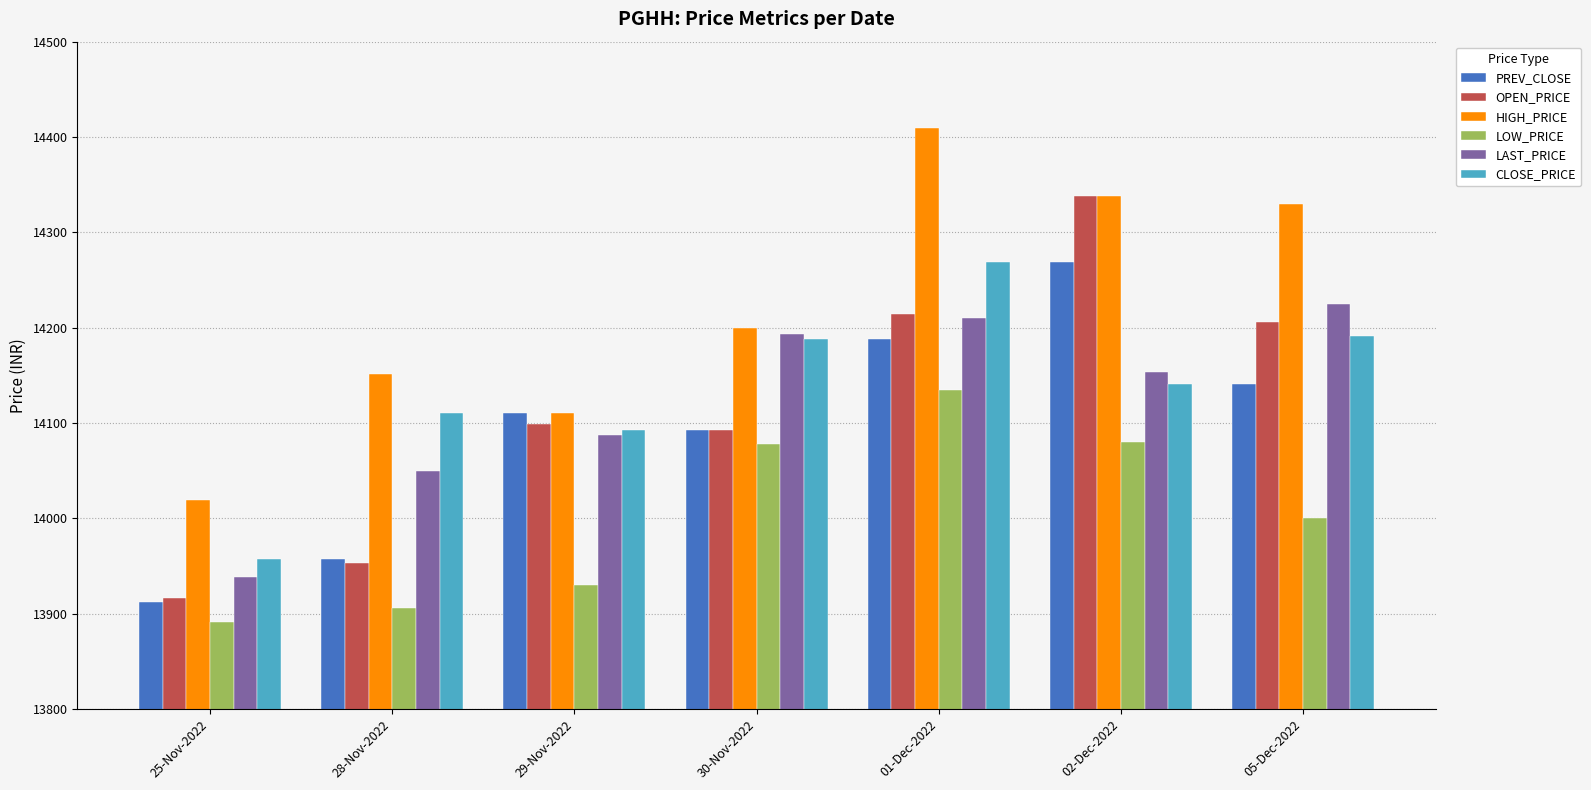

Does the chart contain any negative values?

No